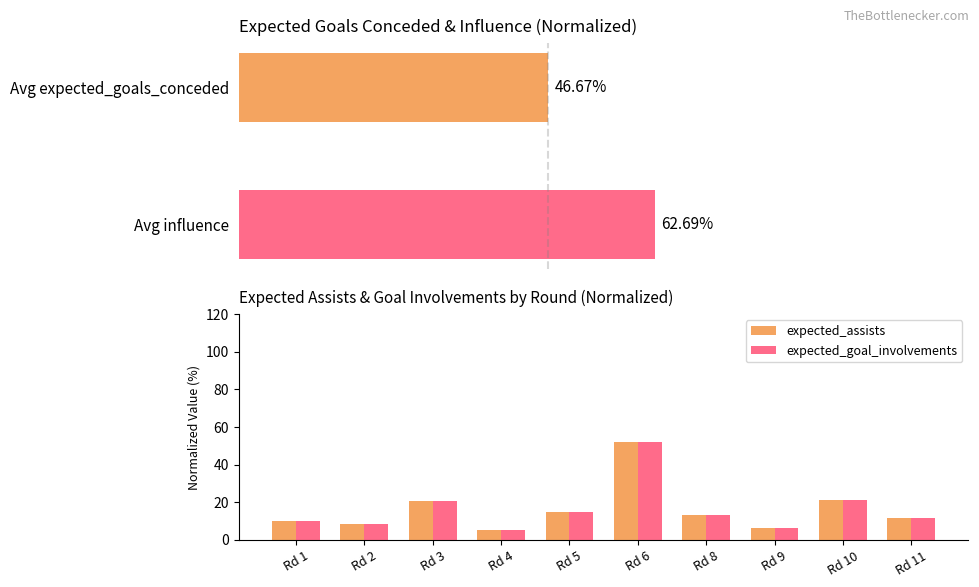

True or false: expected_assists has a value of 8.0 at Rd 5.

False